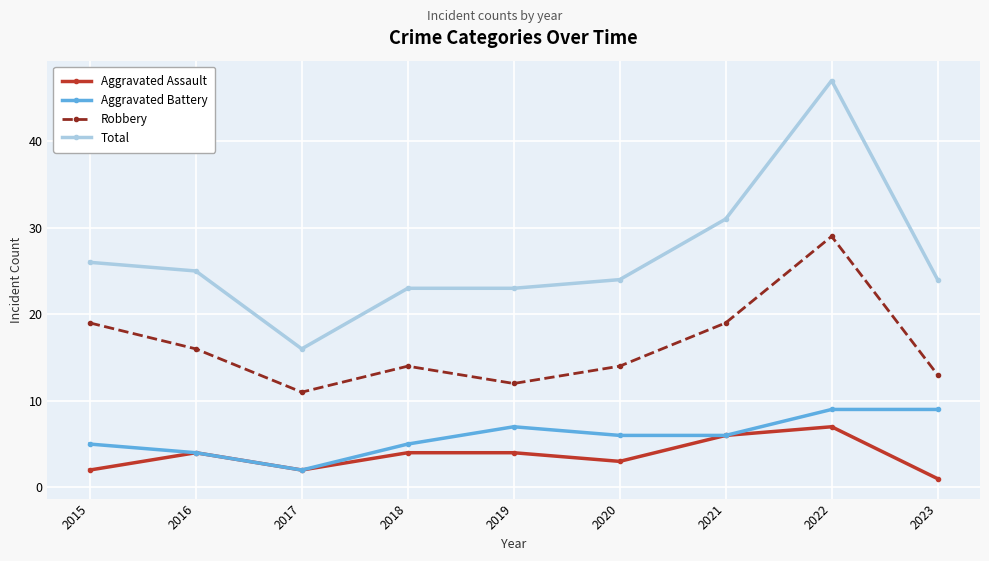

What is the smallest value displayed?

1